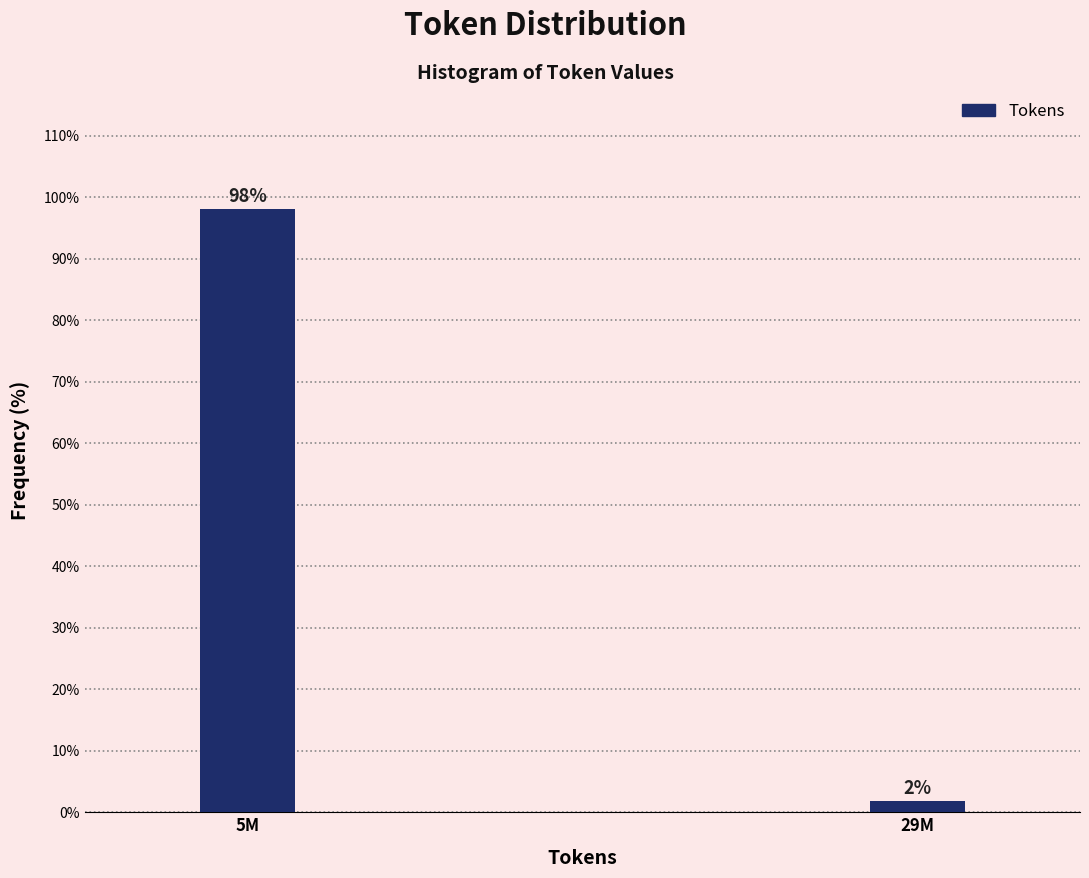

At which label does the data first exceed 98?

5M